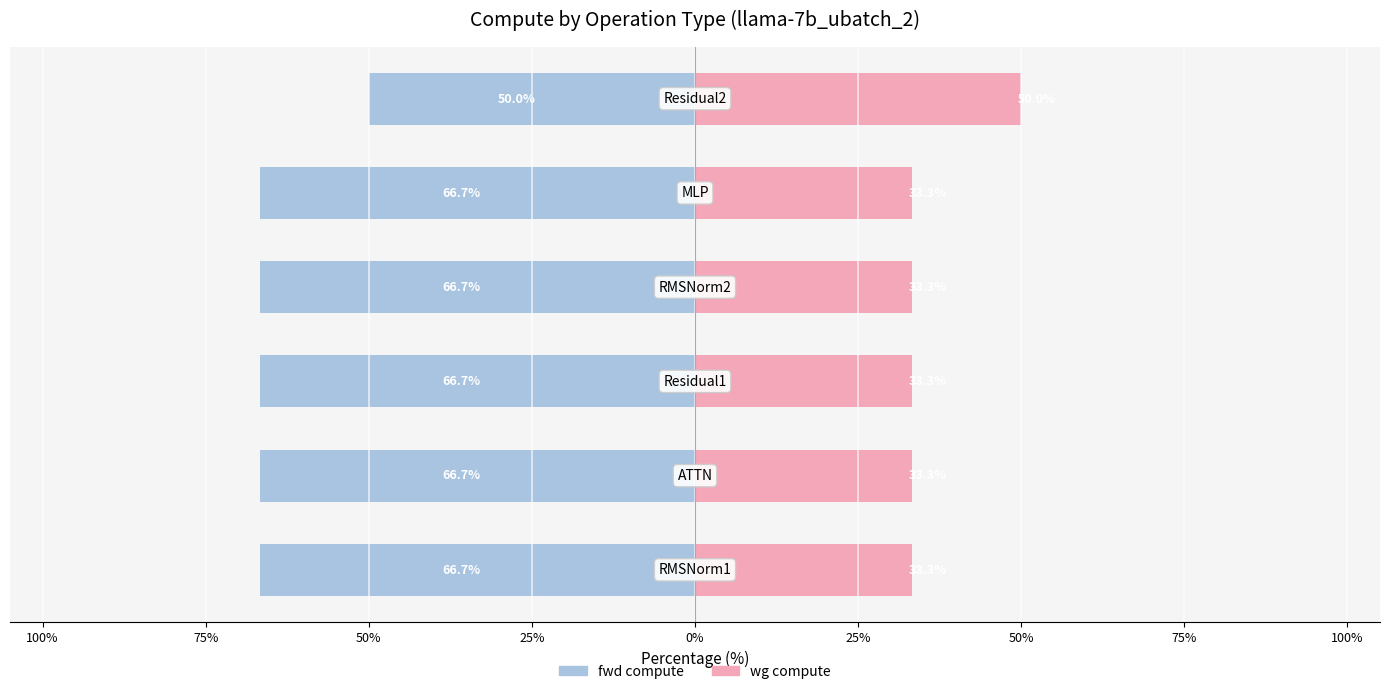

How many groups of bars are there?

6